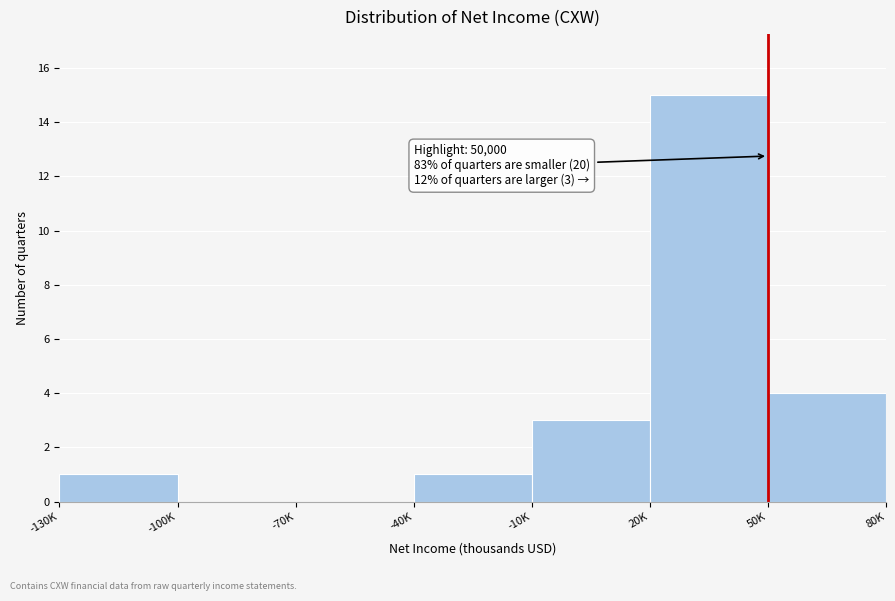

Reading left to right, list all the values displayed in this chart.

-130K=1	-100K=0	-70K=0	-40K=1	-10K=3	20K=15	50K=4